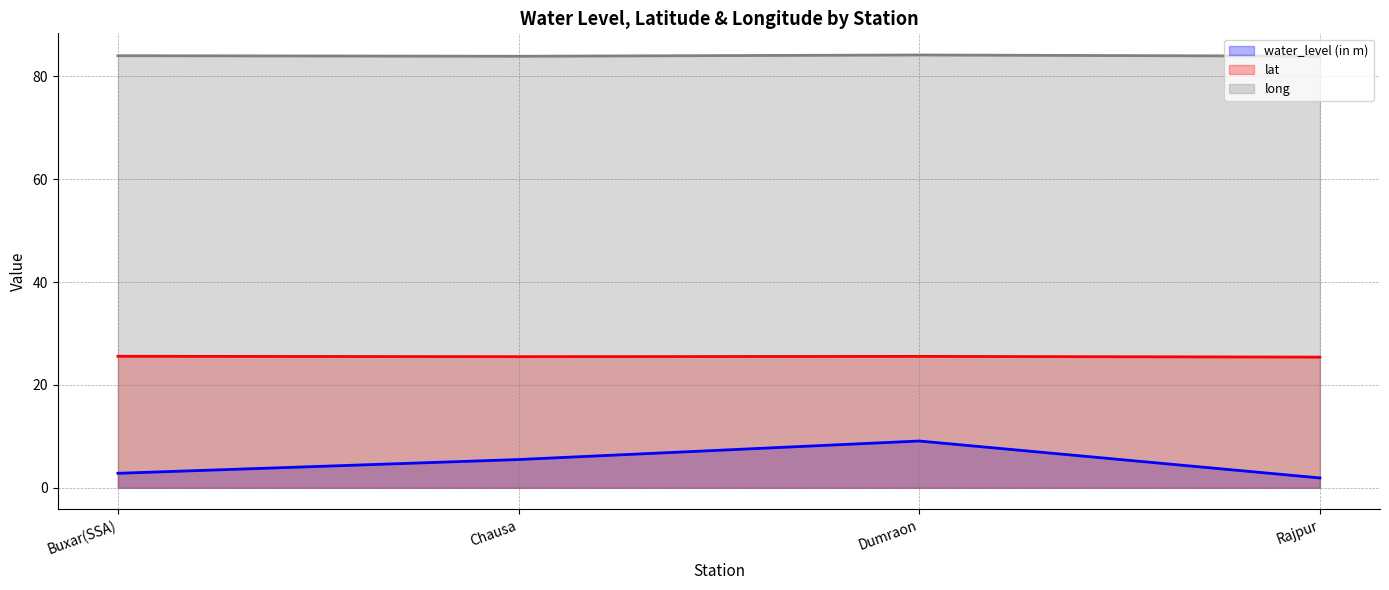

Reading right to left, extract all data points from this chart.

water_level (in m): Rajpur=1.9	Dumraon=9.1	Chausa=5.5	Buxar(SSA)=2.8
lat: Rajpur=25.4	Dumraon=25.6	Chausa=25.5	Buxar(SSA)=25.6
long: Rajpur=83.9	Dumraon=84.2	Chausa=83.9	Buxar(SSA)=84.0